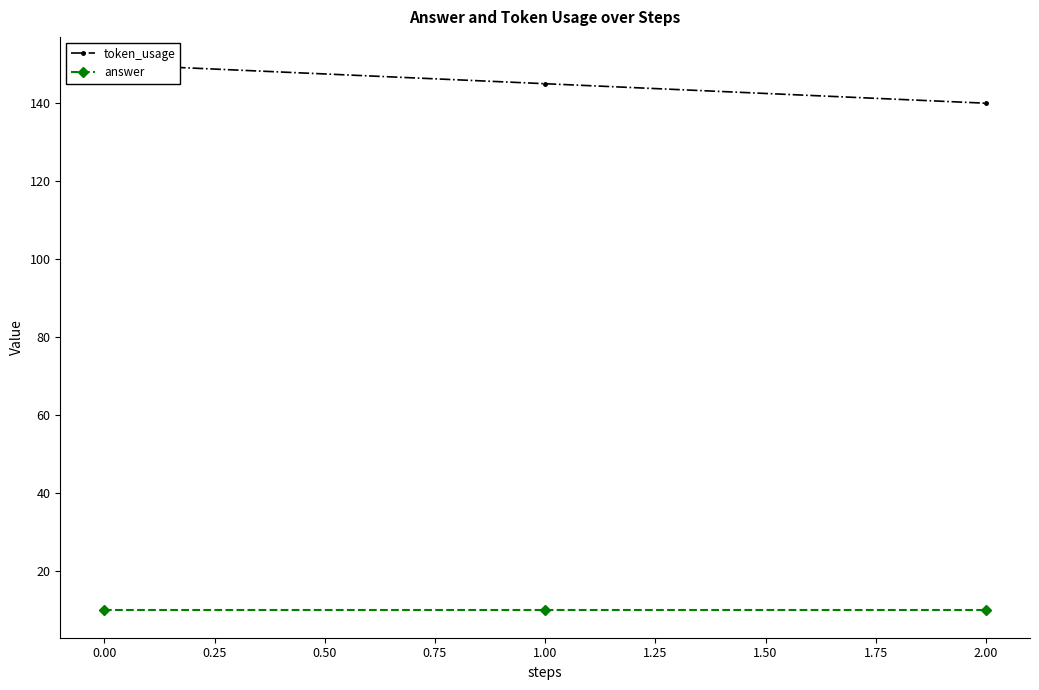

What is the difference between the maximum and second lowest values in the token_usage series?

5